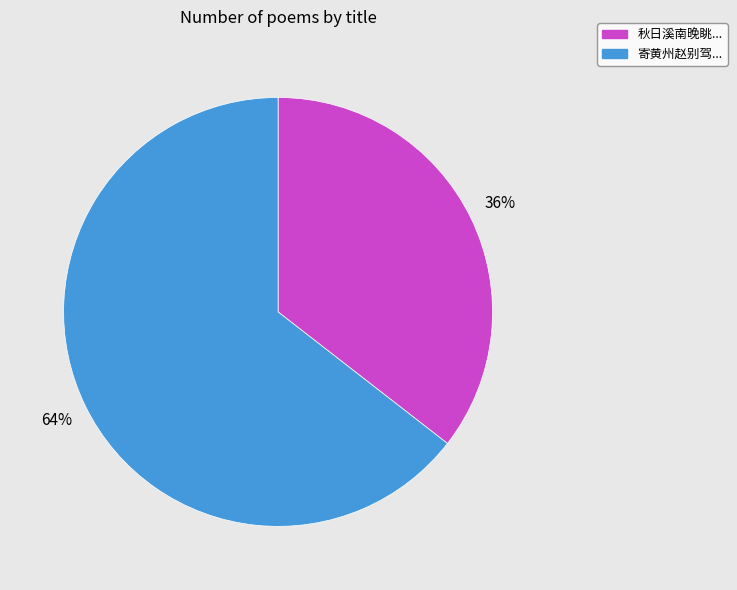

Is there a majority slice in this chart?

Yes